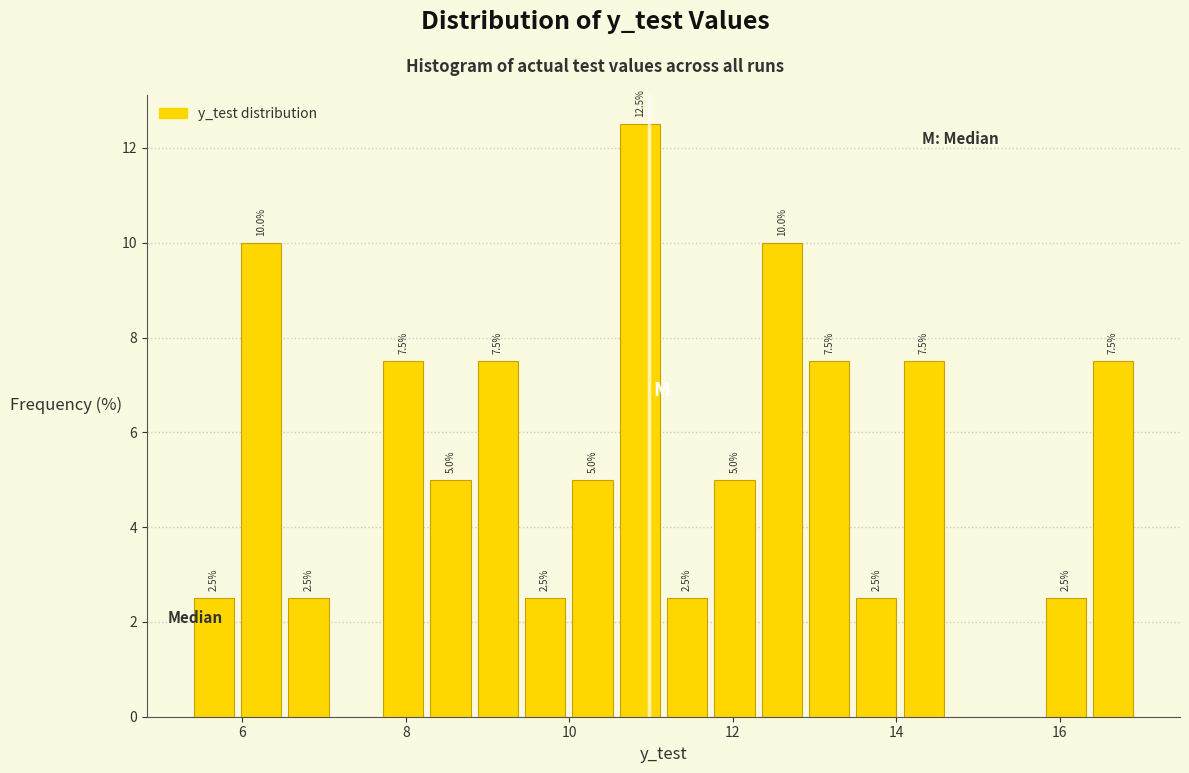

Around what value on the x-axis is the tallest bar? Give the approximate position of its centre, as read against the axis.

10.8